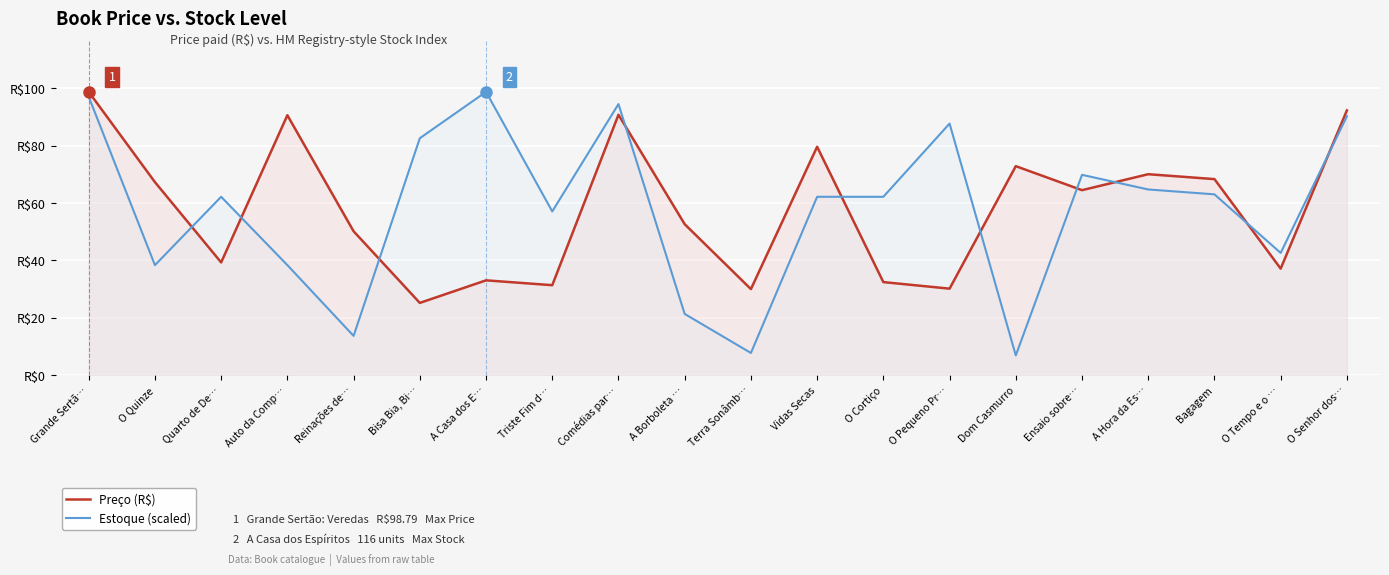

Reading left to right, transcribe all the data shown in this chart.

Preço (R$): Grande Sertã…=98.8	O Quinze=67.3	Quarto de De…=39.3	Auto da Comp…=90.6	Reinações de…=50.1	Bisa Bia, Bi…=25.1	A Casa dos E…=33.0	Triste Fim d…=31.3	Comédias par…=90.8	A Borboleta …=52.6	Terra Sonâmb…=30.0	Vidas Secas=79.6	O Cortiço=32.4	O Pequeno Pr…=30.1	Dom Casmurro=72.9	Ensaio sobre…=64.5	A Hora da Es…=70.0	Bagagem=68.3	O Tempo e o …=37.1	O Senhor dos…=92.3
Estoque (scaled): Grande Sertã…=97.1	O Quinze=38.3	Quarto de De…=62.2	Auto da Comp…=38.3	Reinações de…=13.6	Bisa Bia, Bi…=82.6	A Casa dos E…=98.8	Triste Fim d…=57.1	Comédias par…=94.5	A Borboleta …=21.3	Terra Sonâmb…=7.7	Vidas Secas=62.2	O Cortiço=62.2	O Pequeno Pr…=87.7	Dom Casmurro=6.8	Ensaio sobre…=69.8	A Hora da Es…=64.7	Bagagem=63.0	O Tempo e o …=42.6	O Senhor dos…=90.3